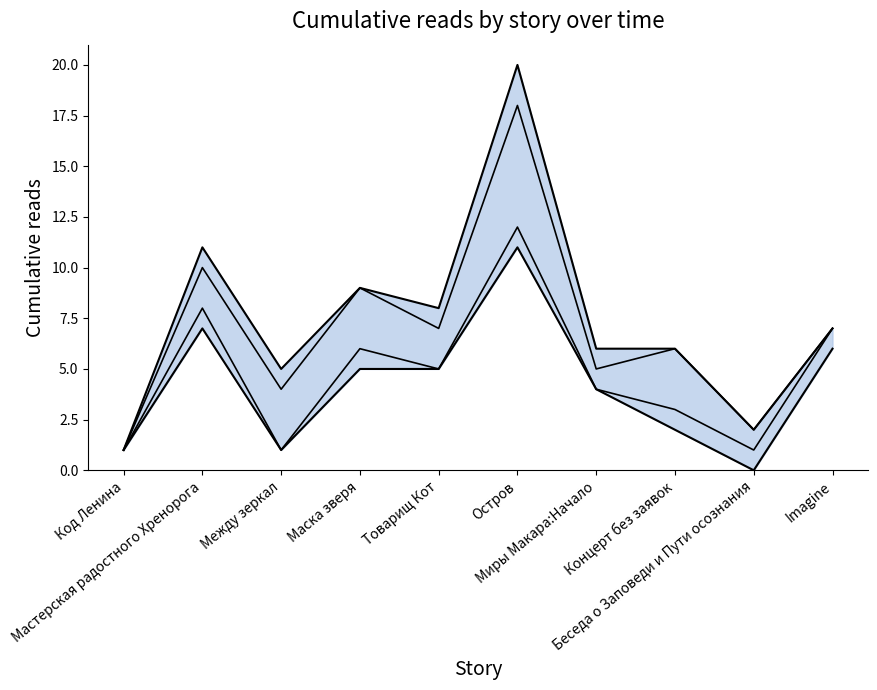

The 18.06 13:25 series shows 17 at Мастерская радостного Хренорога. True or false?

False